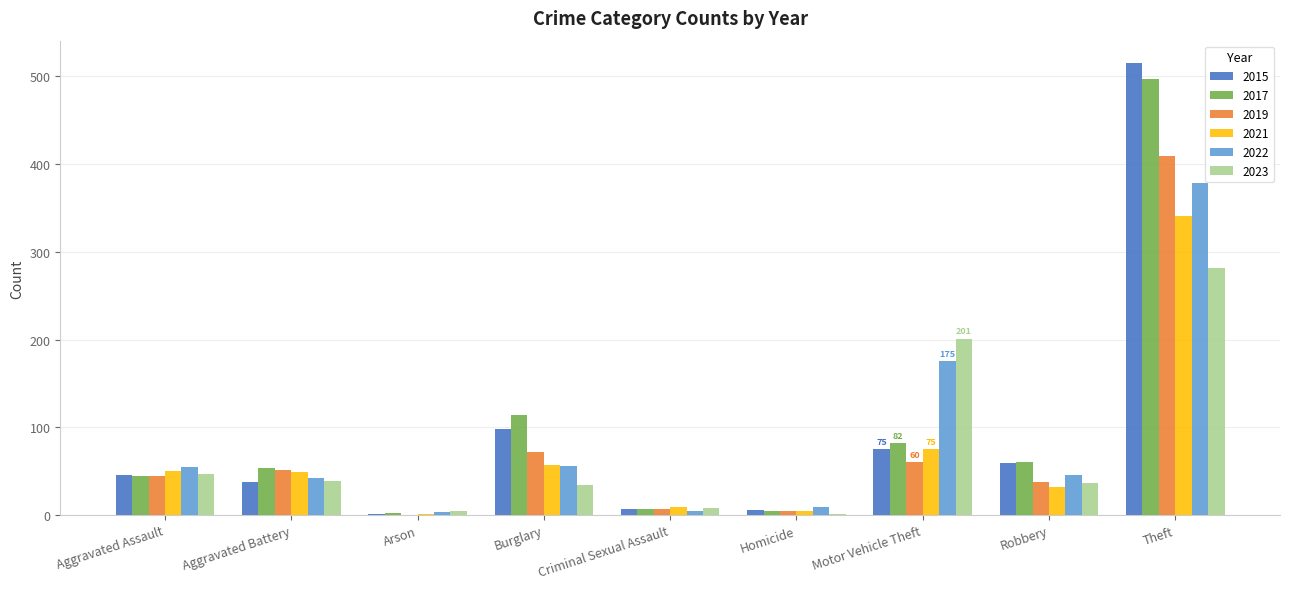

How many groups of bars are there?

9